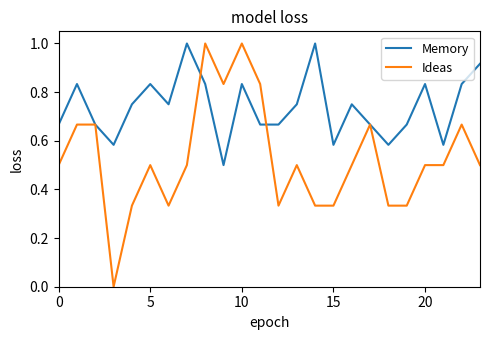

What is the greatest value displayed?

1.0